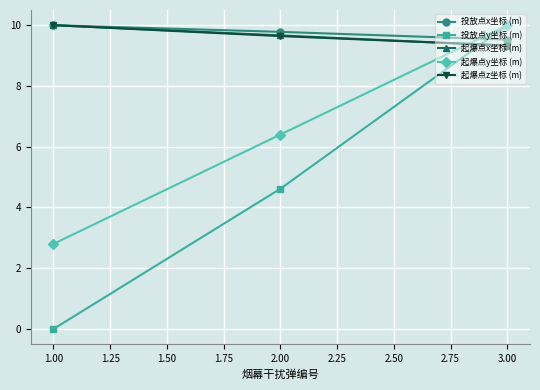

Count the 起爆点x坐标 (m) values in the range 9 to 10.

3